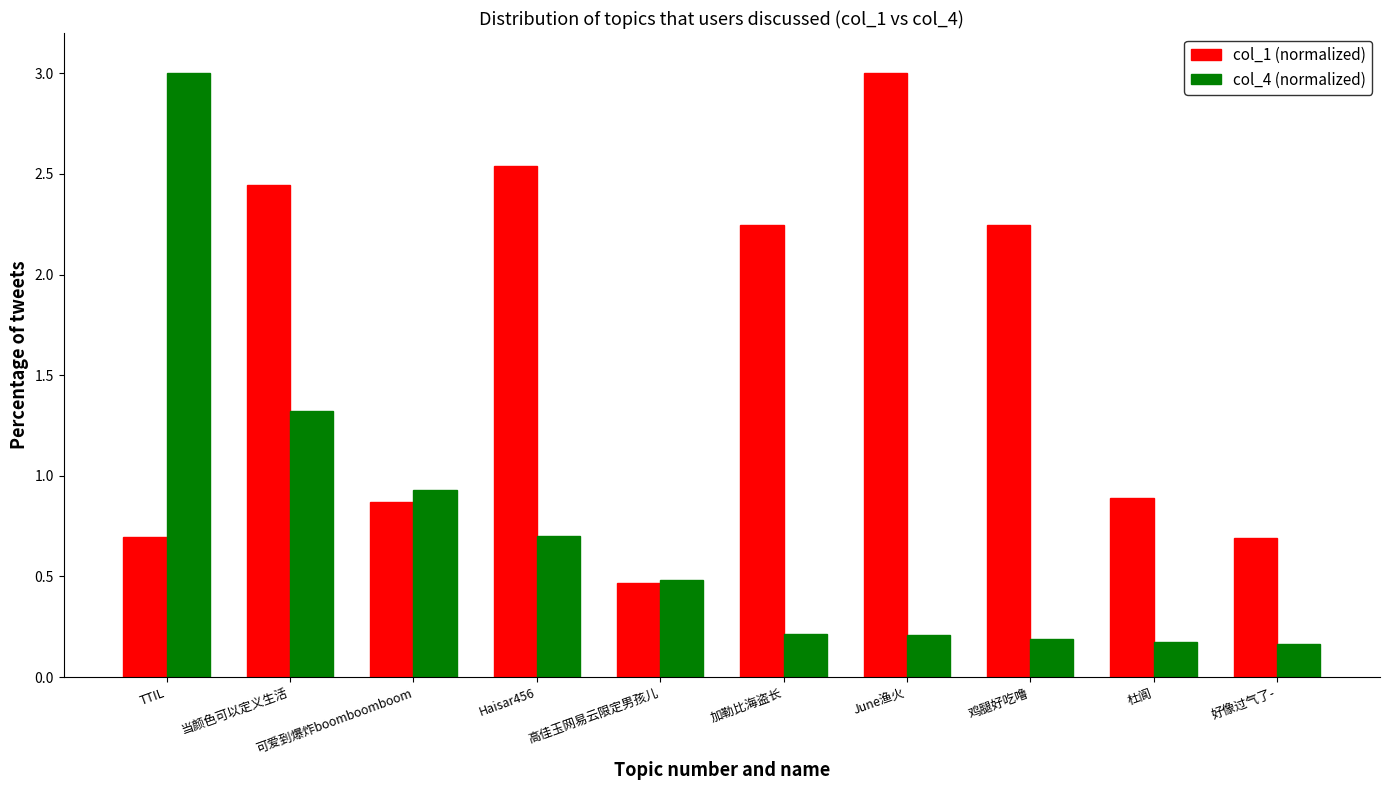

Which series has the widest spread of values?

col_4 (normalized)